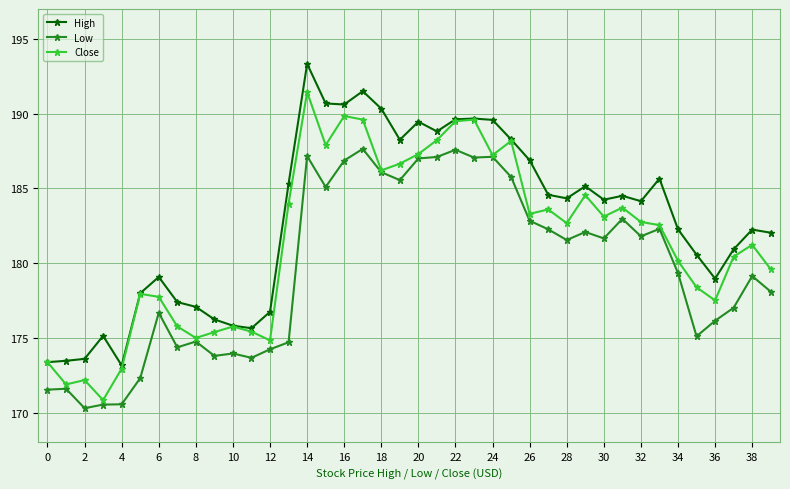

What is the average value of the Close series?

181.5